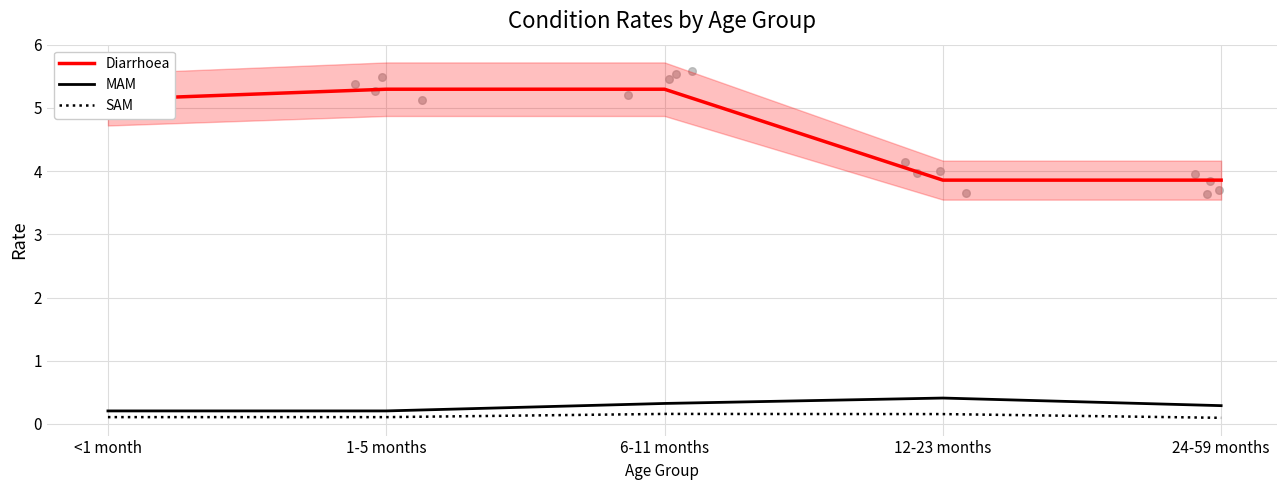

What is the total value across all series at 6-11 months?

5.8